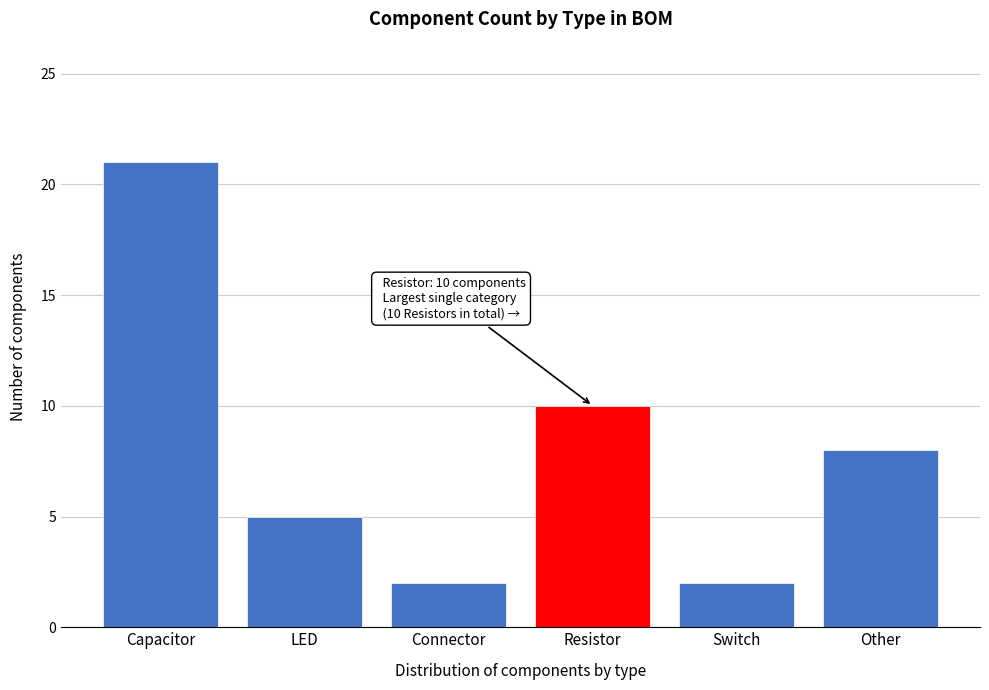

Reading left to right, what are all the values shown in this chart?

21	5	2	10	2	8